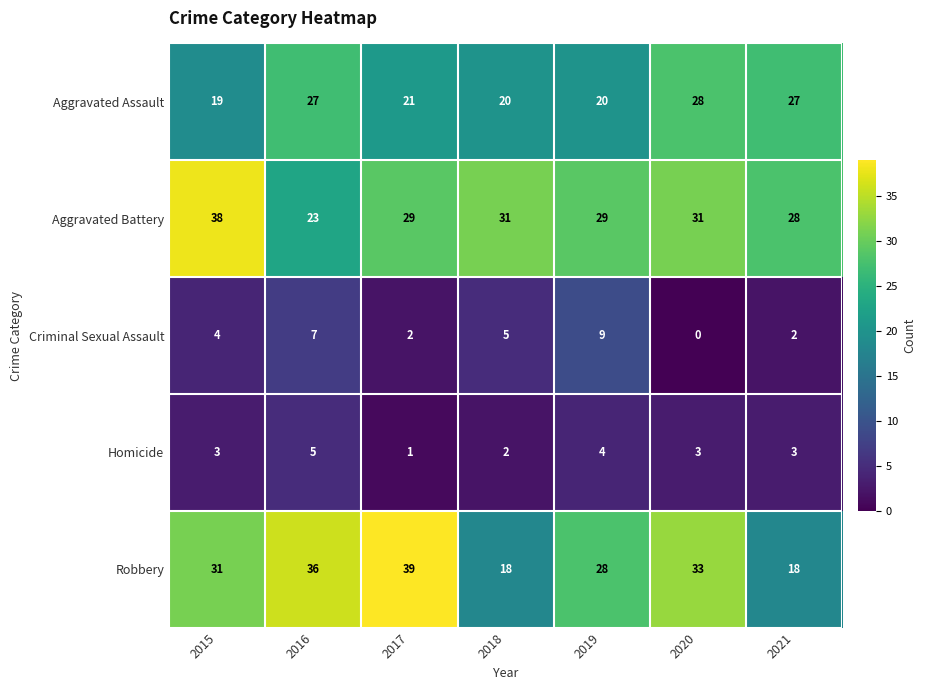

Rank the series at 2021 from highest to lowest value.

Aggravated Battery, Aggravated Assault, Robbery, Homicide, Criminal Sexual Assault